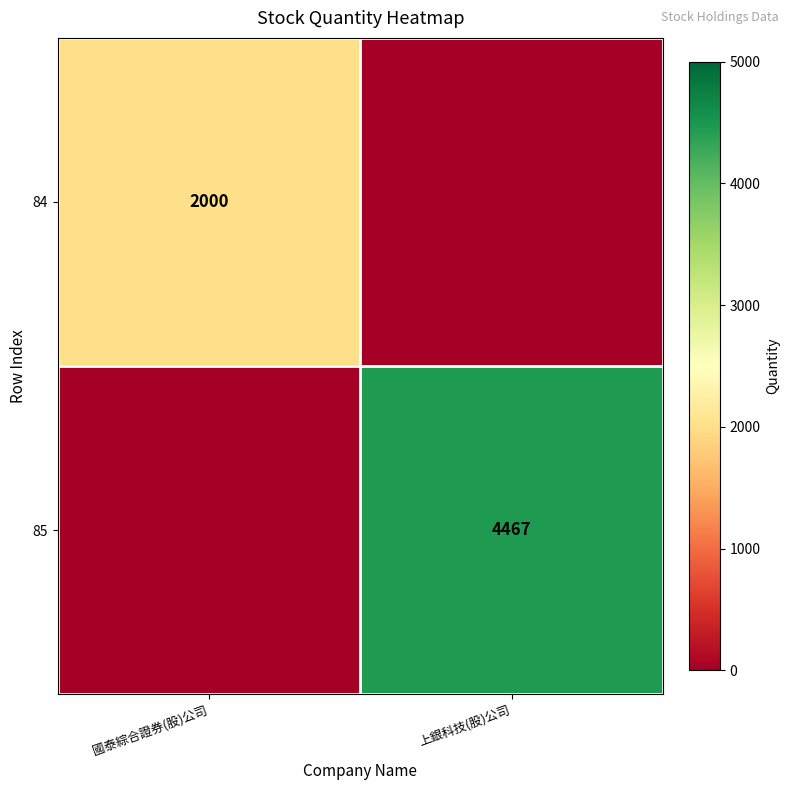

At which category does the chart reach its peak across all series?

上銀科技(股)公司